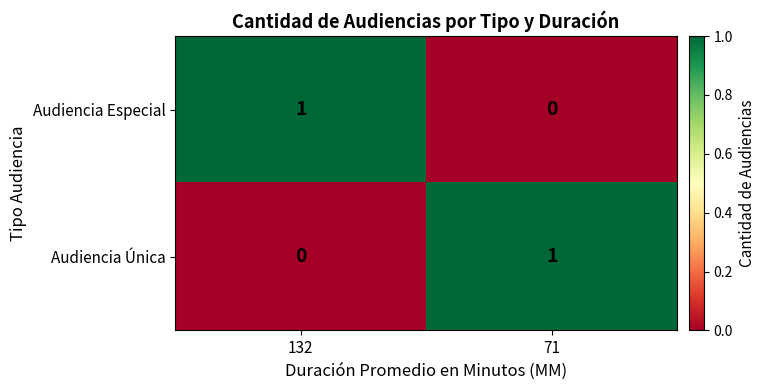

Is the value of Audiencia Especial at 71 greater than the value of Audiencia Única at 71?

No